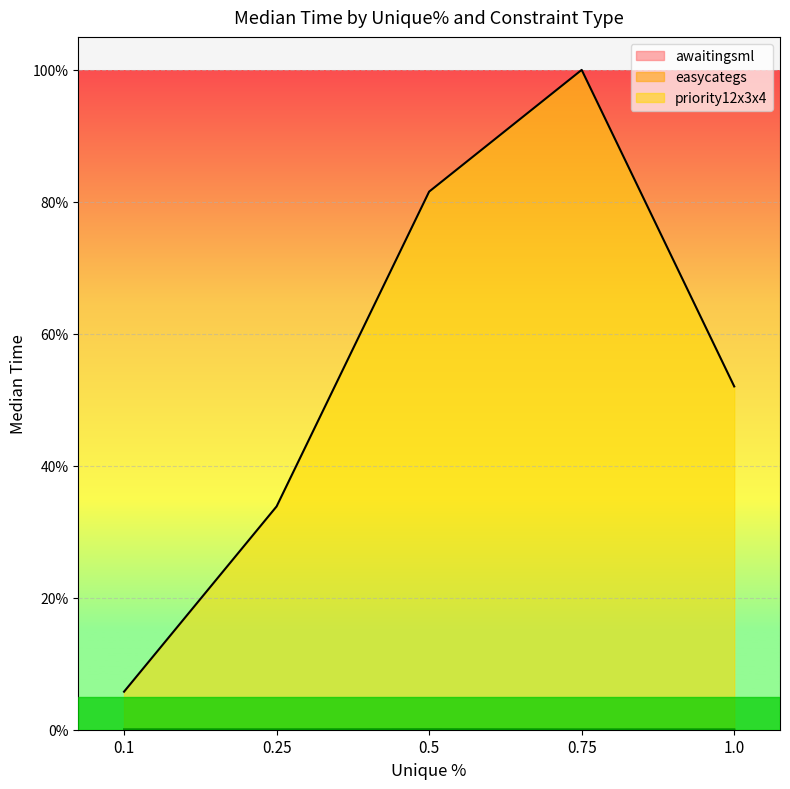

How many intersections are there between awaitingsml and easycategs?

3